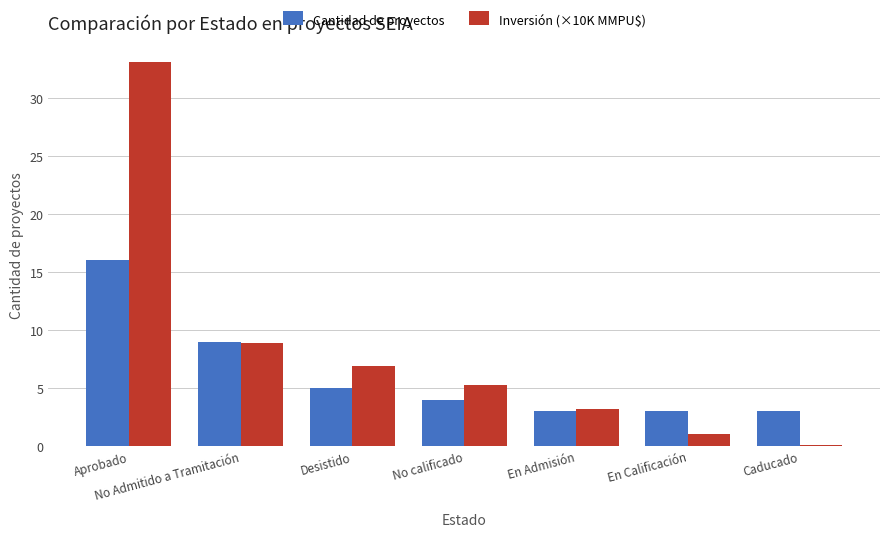

Read the Inversión (×10K MMPU$) value at Aprobado.

33.1